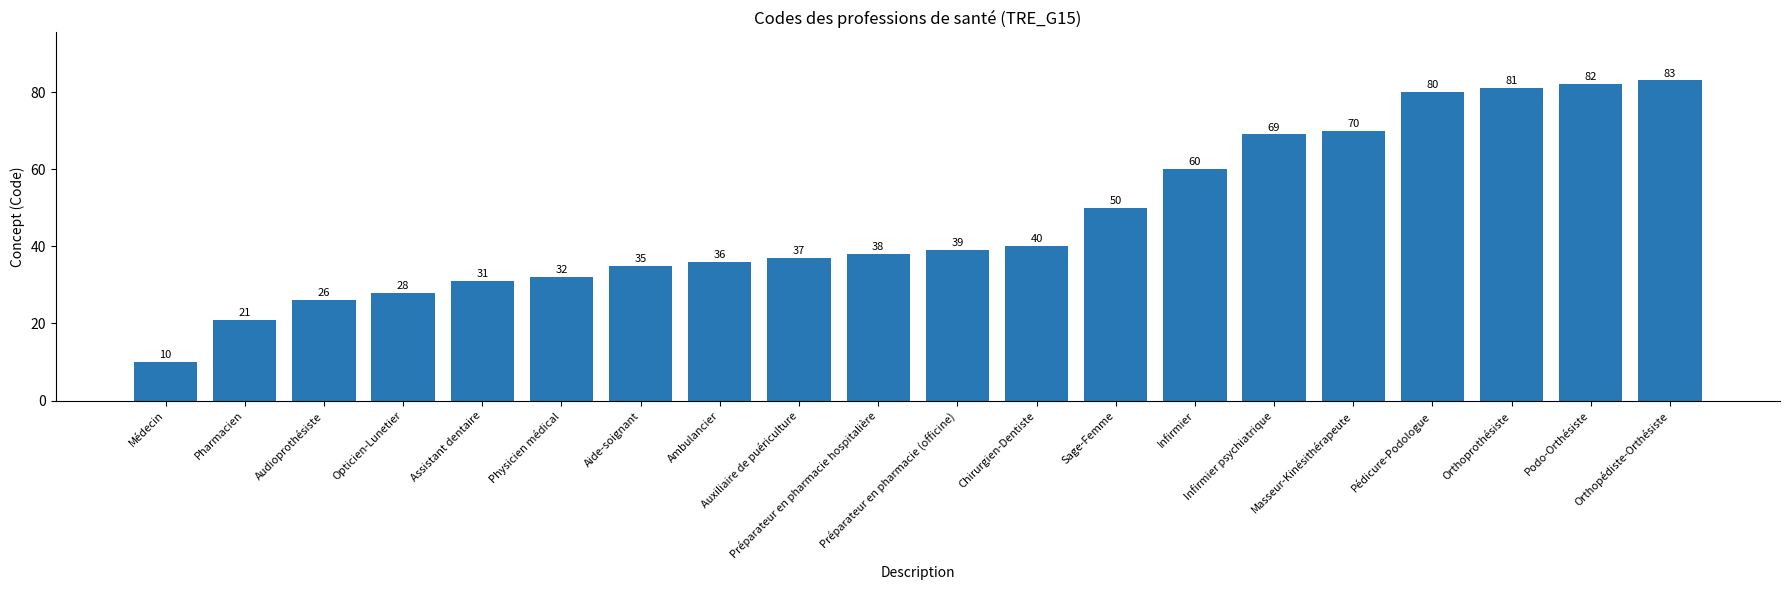

Which has a higher value, Médecin or Préparateur en pharmacie (officine)?

Préparateur en pharmacie (officine)